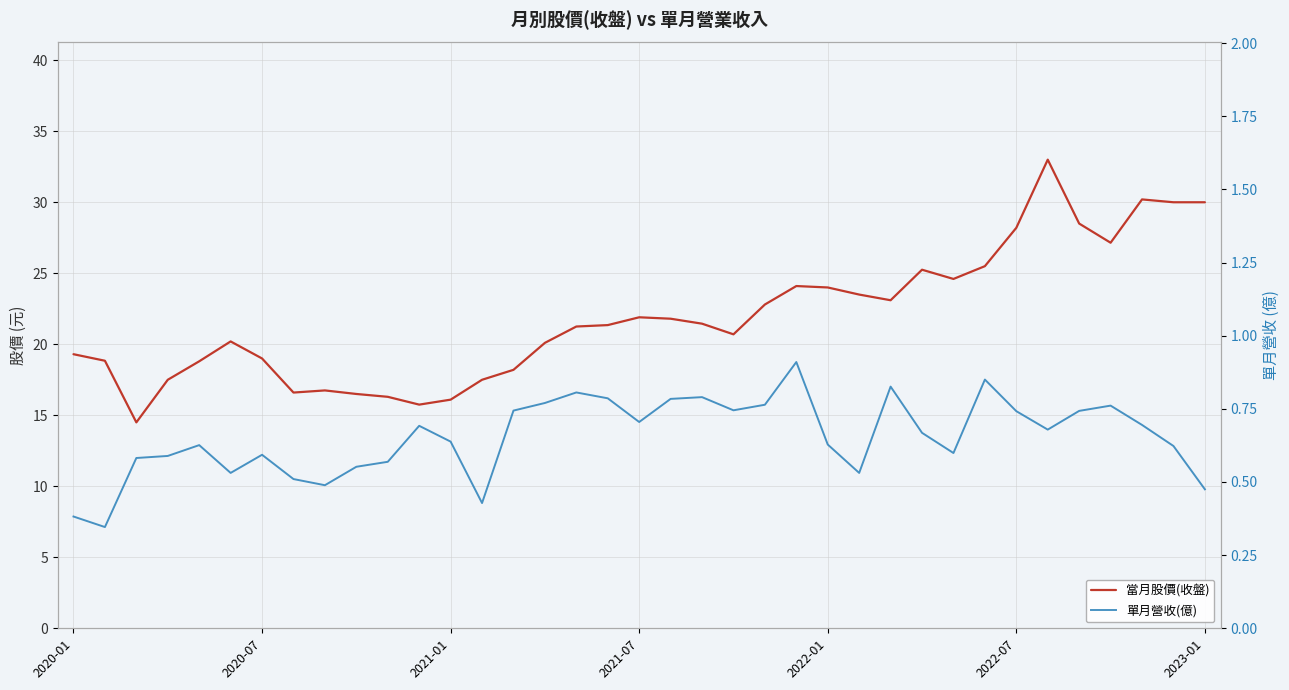

What is the total value across all series at 17?

22.1